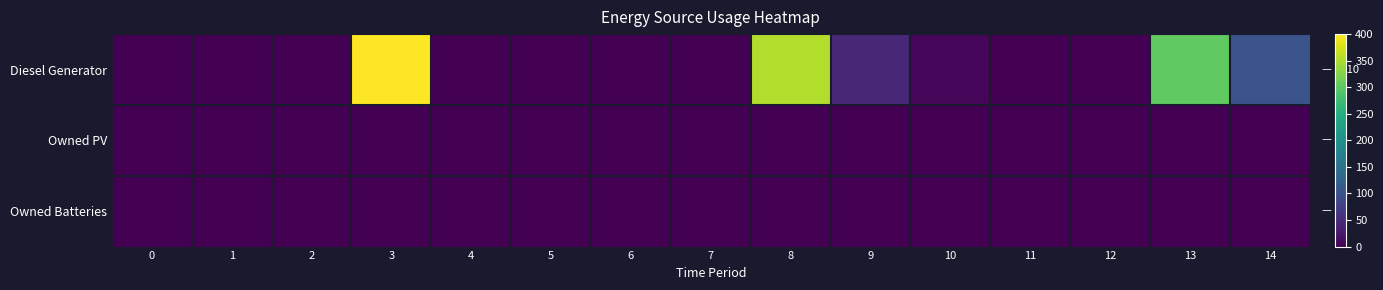

What is the maximum value shown in the chart?

400